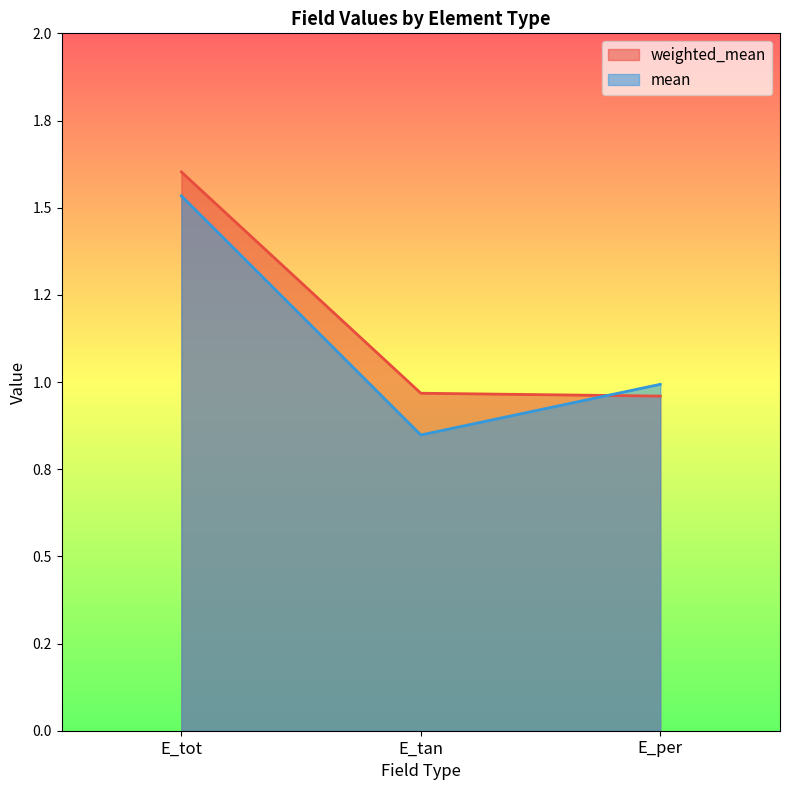

True or false: weighted_mean has a value of 1.7 at E_tan.

False